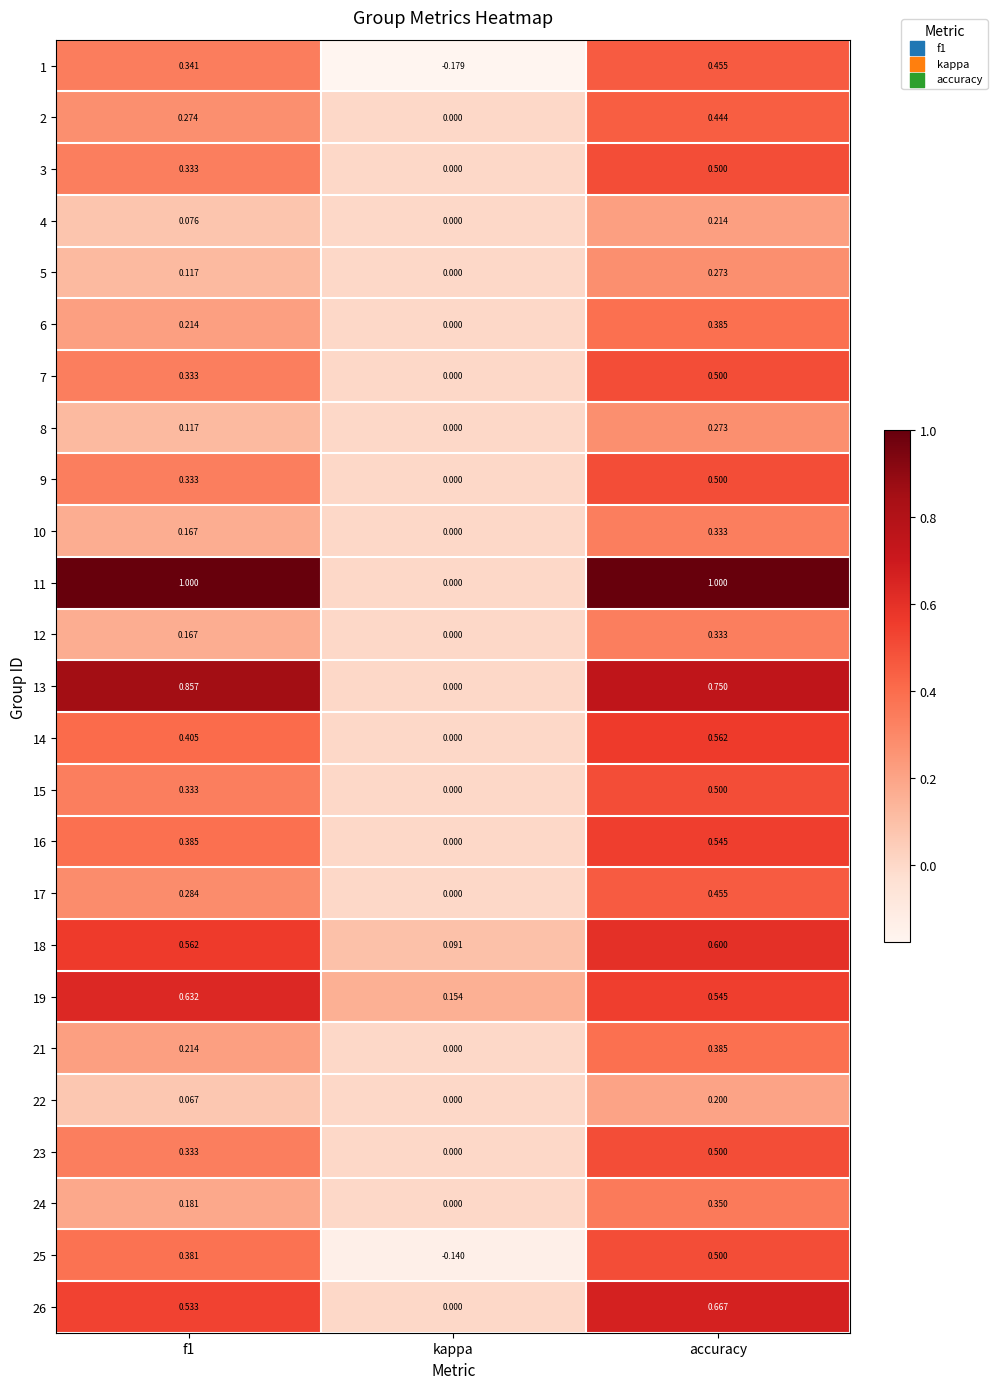

At which label is 13 closest to 0?

kappa